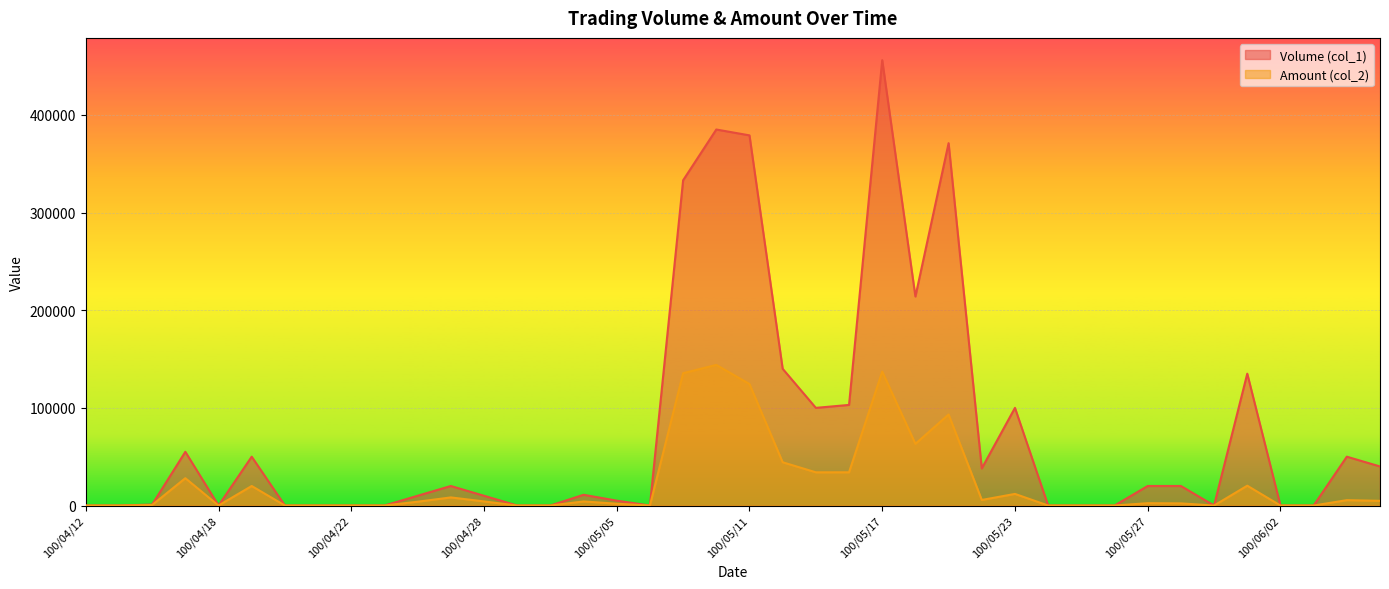

Where is the first local maximum for Volume (col_1)?

100/04/15